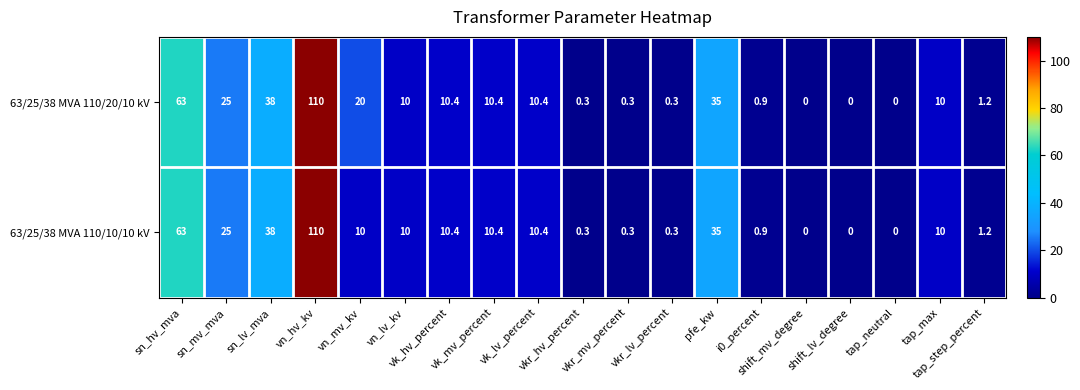

What is the difference between the second highest and minimum values in the 63/25/38 MVA 110/10/10 kV series?

63.0